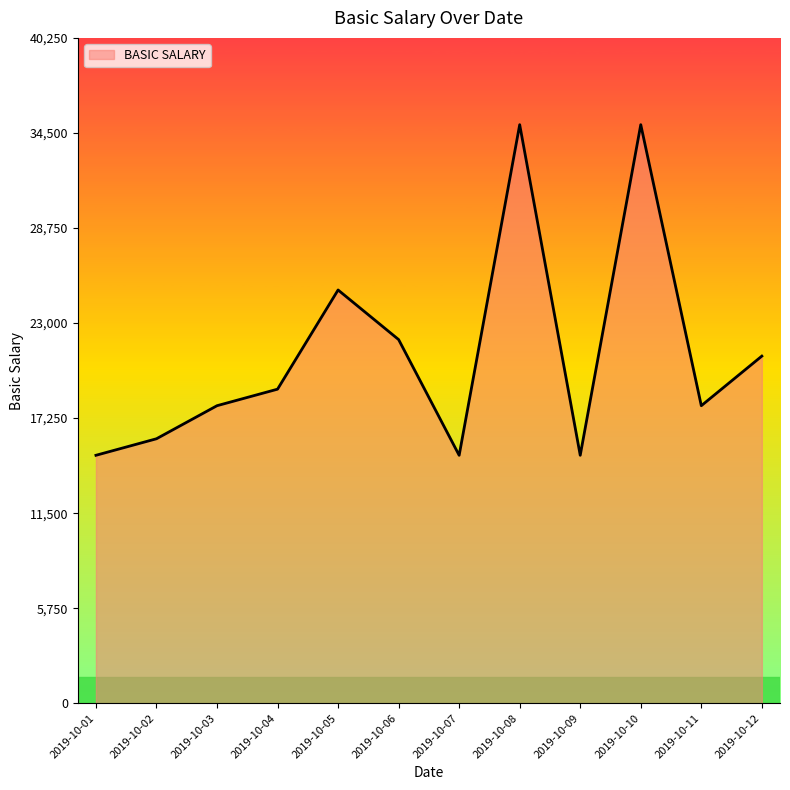

What is the maximum value shown in the chart?

35000